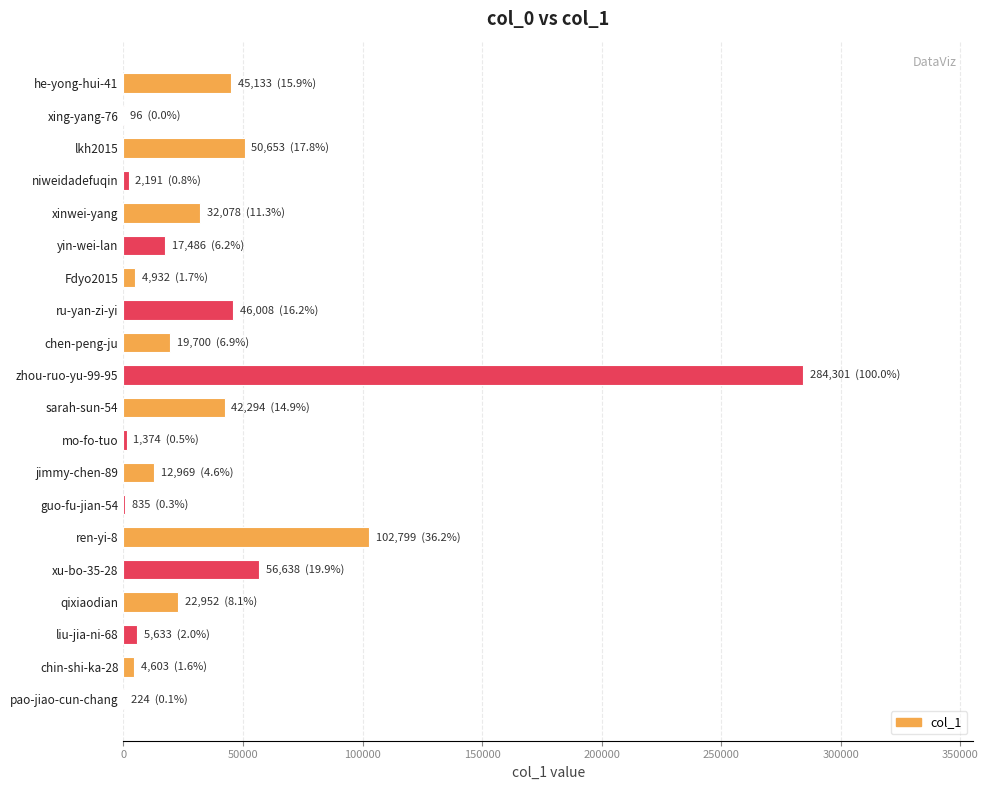

At which category does the chart reach its peak across all series?

zhou-ruo-yu-99-95